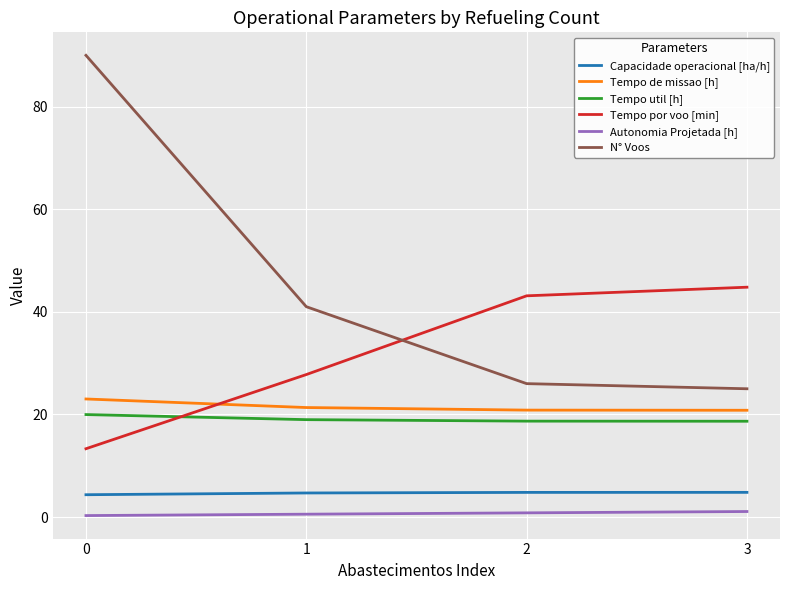

How many series are shown in this chart?

6